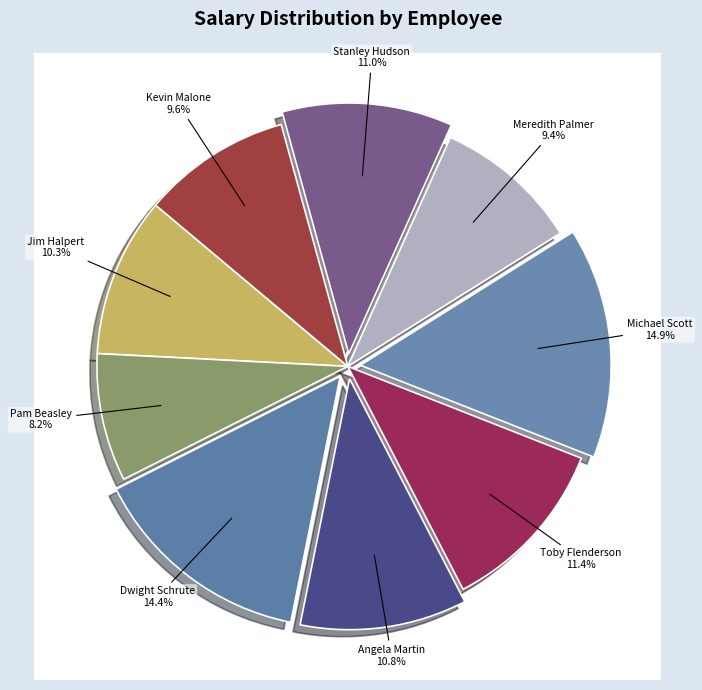

Rank the categories by value from highest to lowest.

Michael Scott, Dwight Schrute, Toby Flenderson, Stanley Hudson, Angela Martin, Jim Halpert, Kevin Malone, Meredith Palmer, Pam Beasley